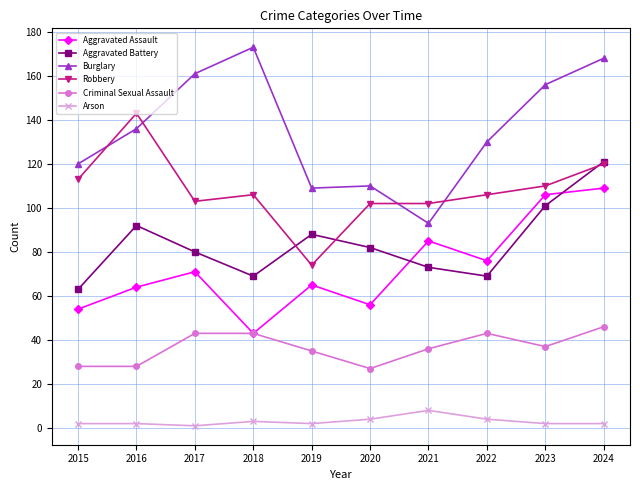

What is the sum of all Arson values?

30